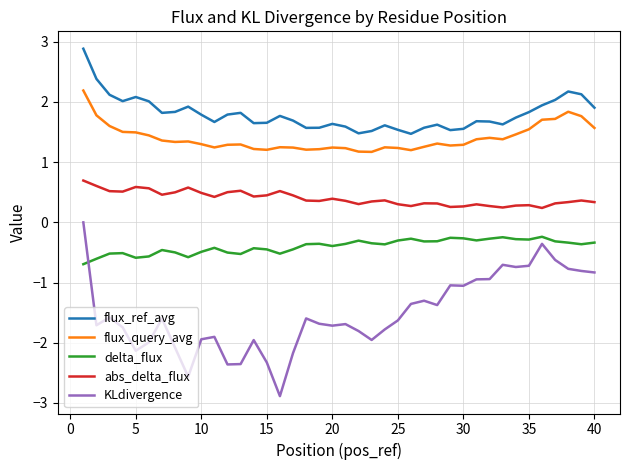

What is the smallest value displayed?

-2.9